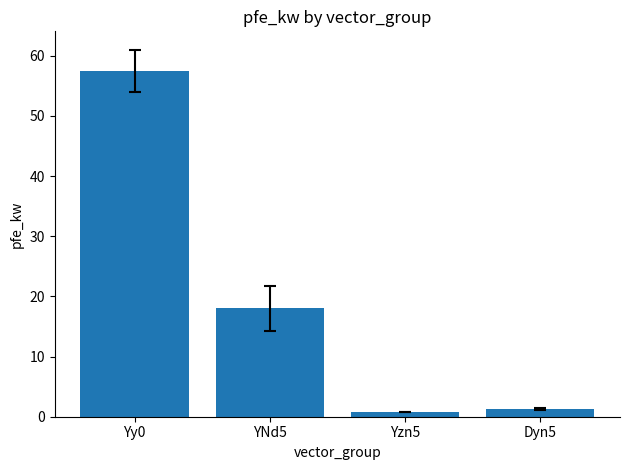

What is the difference between the second highest and minimum values?

17.2